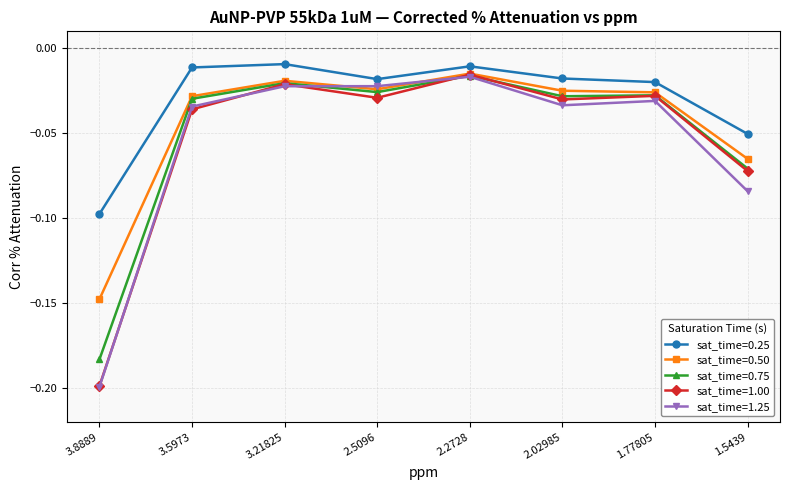

Which series has the largest total across all categories?

sat_time=0.25